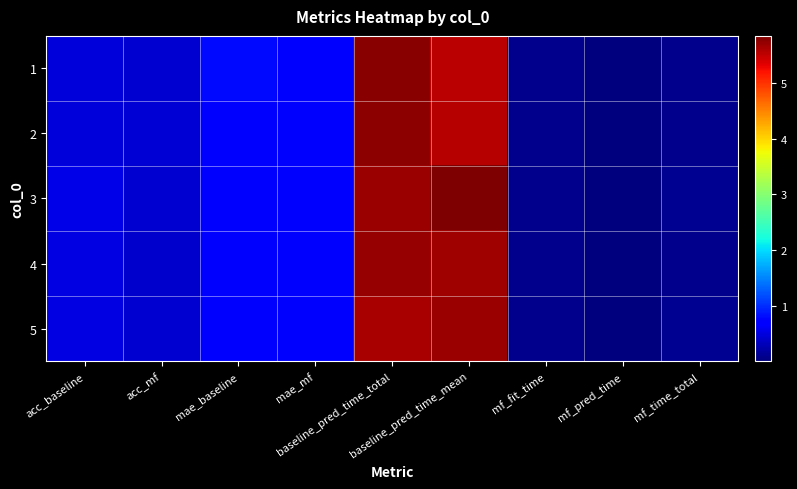

Rank the series at mf_time_total from highest to lowest value.

5, 3, 4, 2, 1